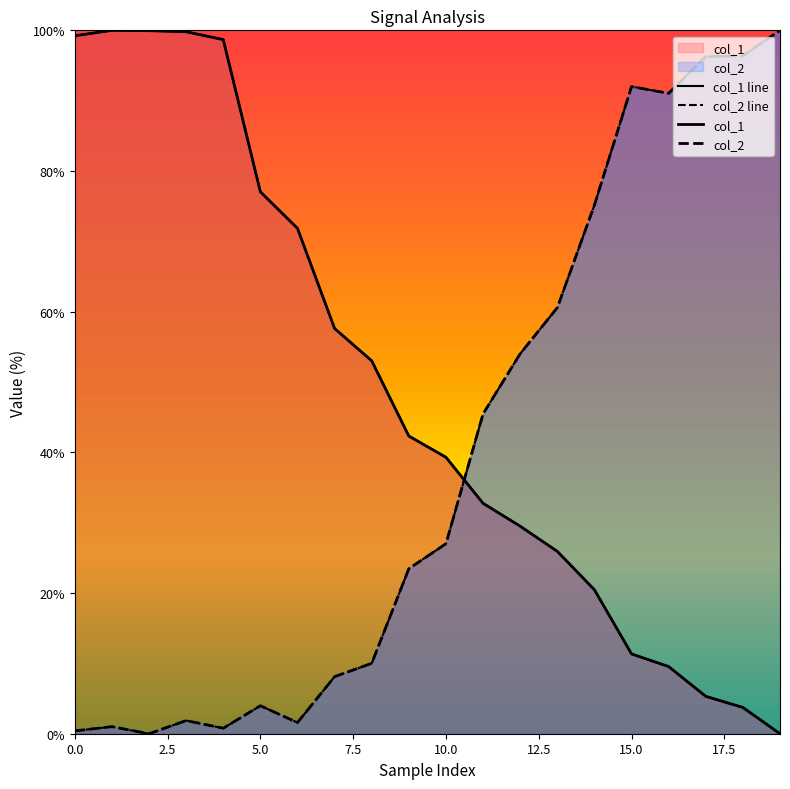

Is it true that col_1 line equals 29.5 at 12?

True